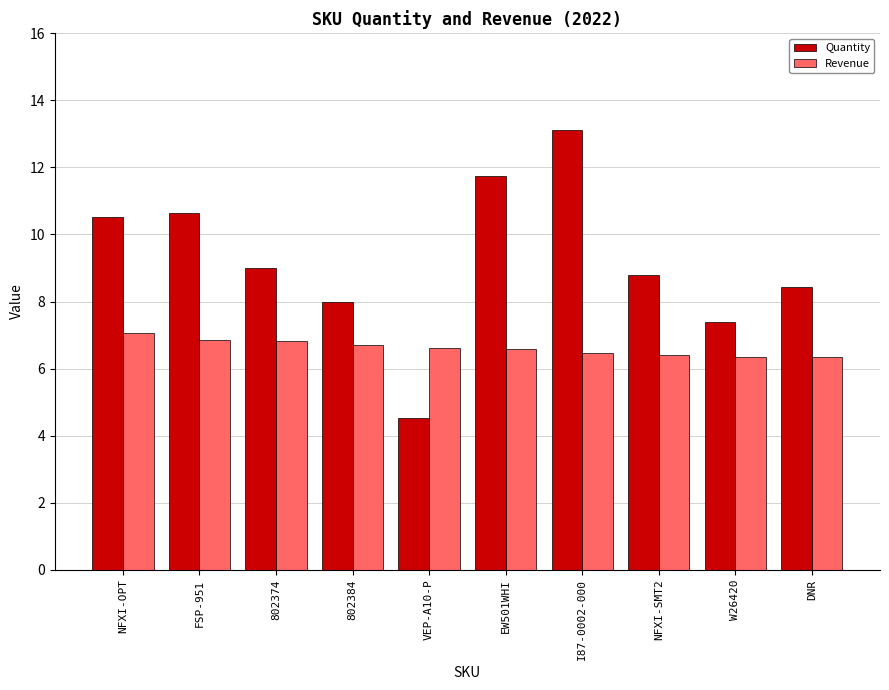

Which series has the largest range (max minus min)?

Quantity